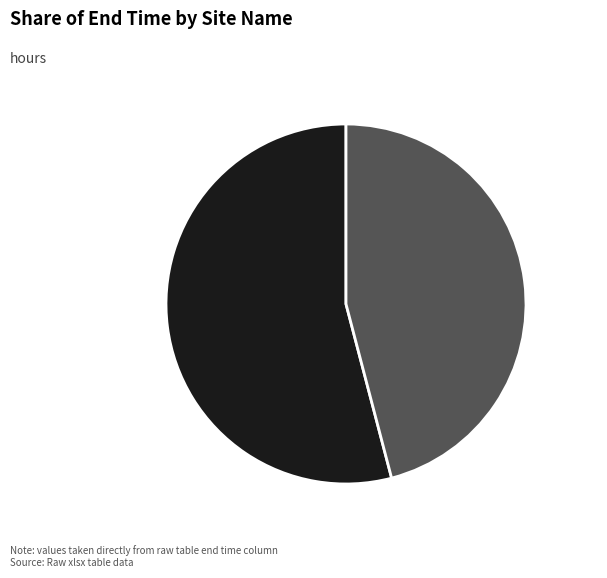

What portion of the pie excludes L239?

45.9%